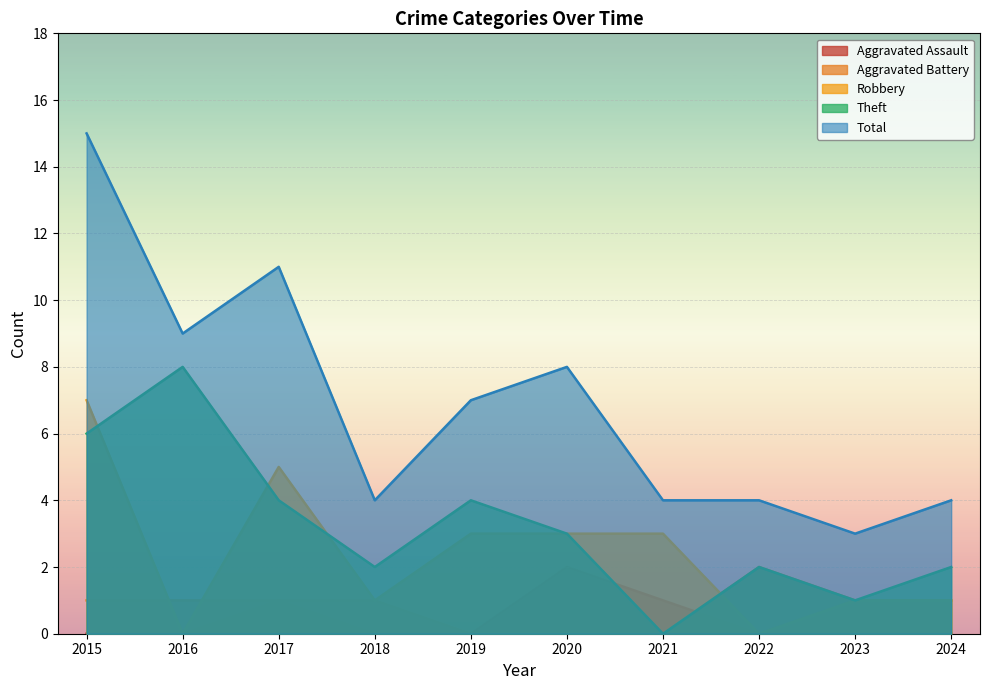

The value of Total at 2017 is 2. True or false?

False